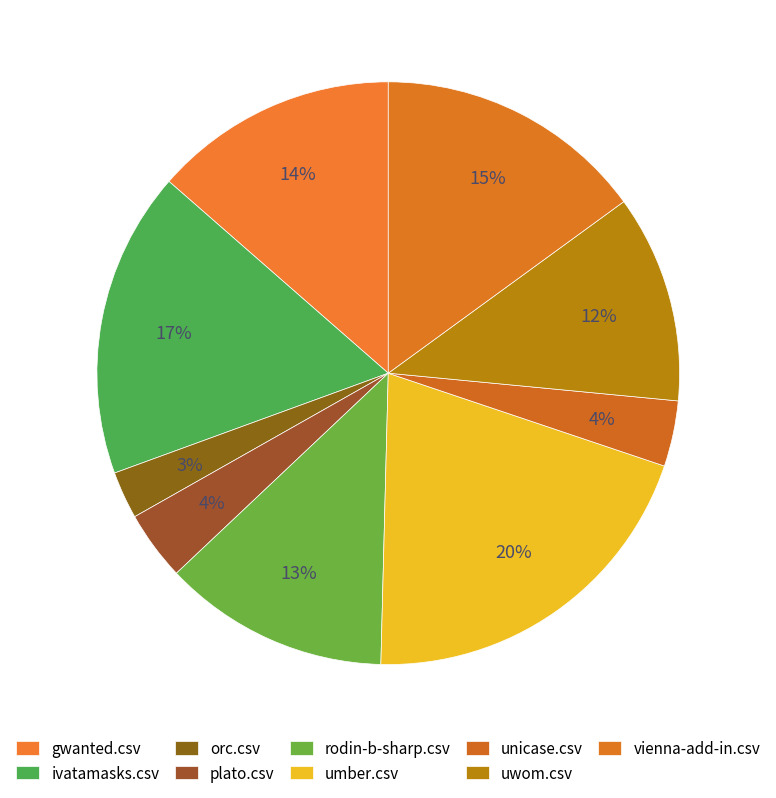

How many segments does this pie chart have?

9